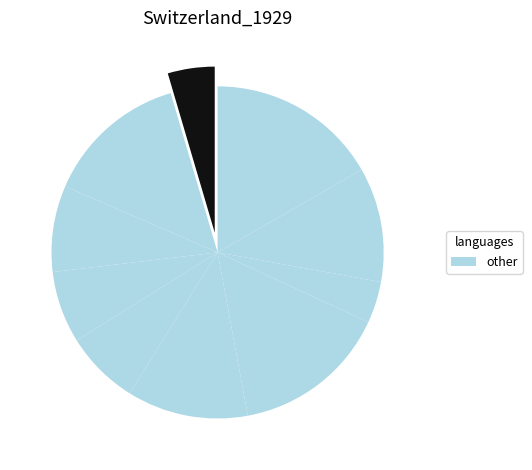

To the nearest percent, what is the difference between the largest and smallest slice percentages?

13%